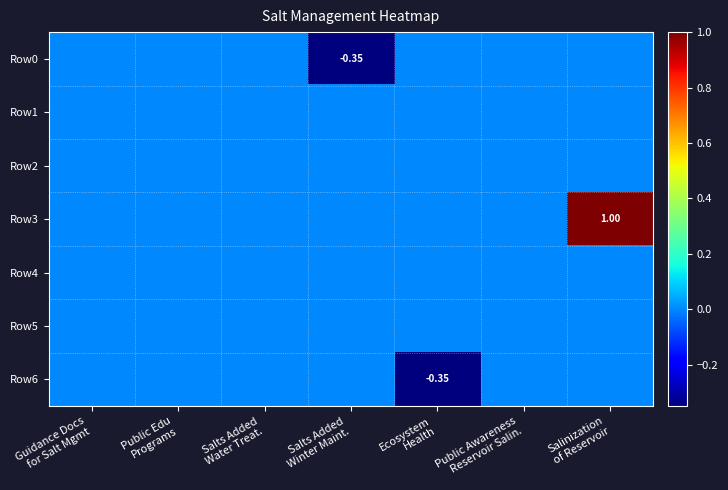

Which has a higher value, Salinization
of Reservoir or Ecosystem
Health?

Salinization
of Reservoir